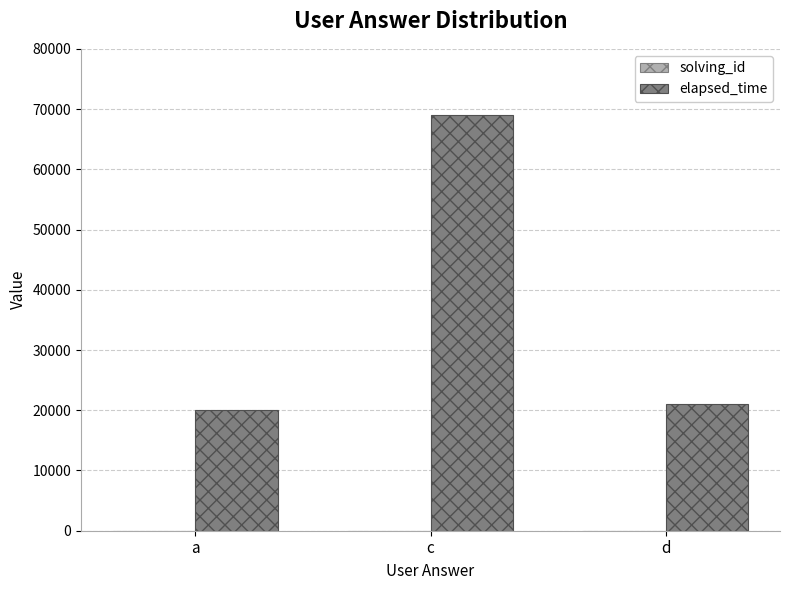

At which category is the sum across all series the highest?

c